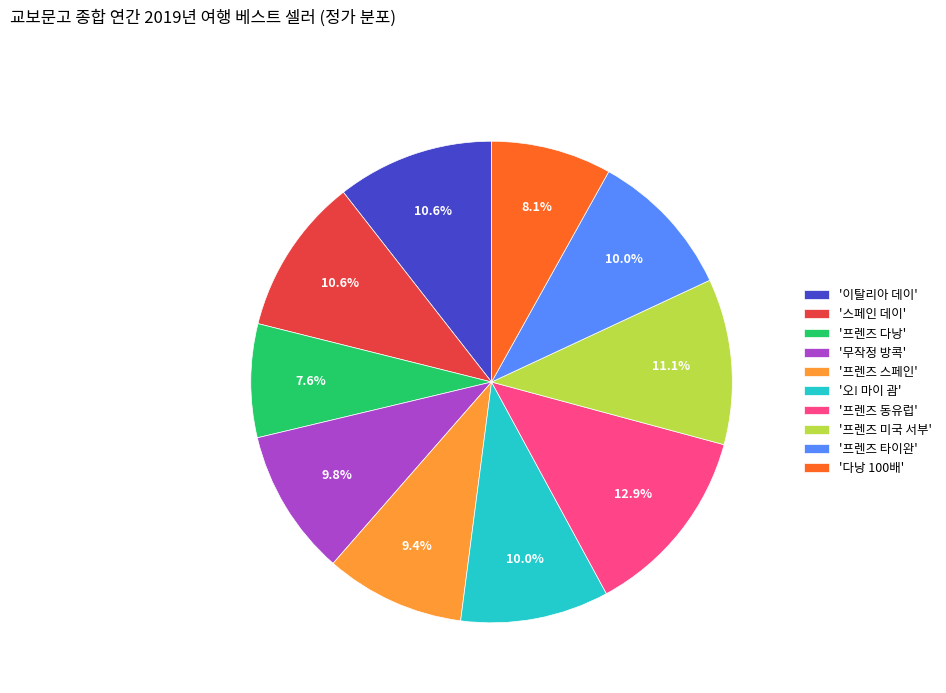

Does '프렌즈 동유럽' account for over 50% of the chart?

No